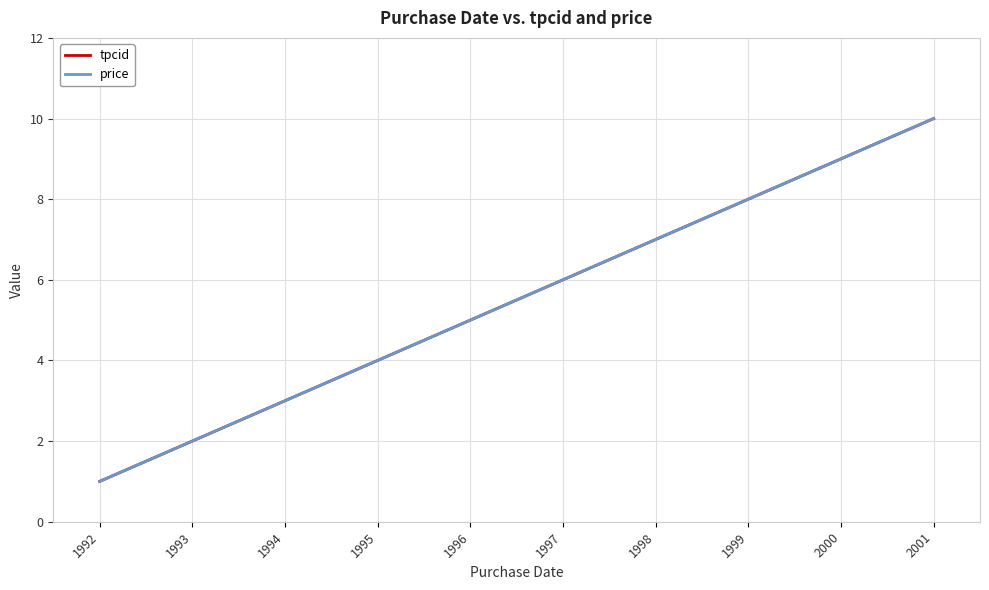

The tpcid series shows 1 at 1992. True or false?

True